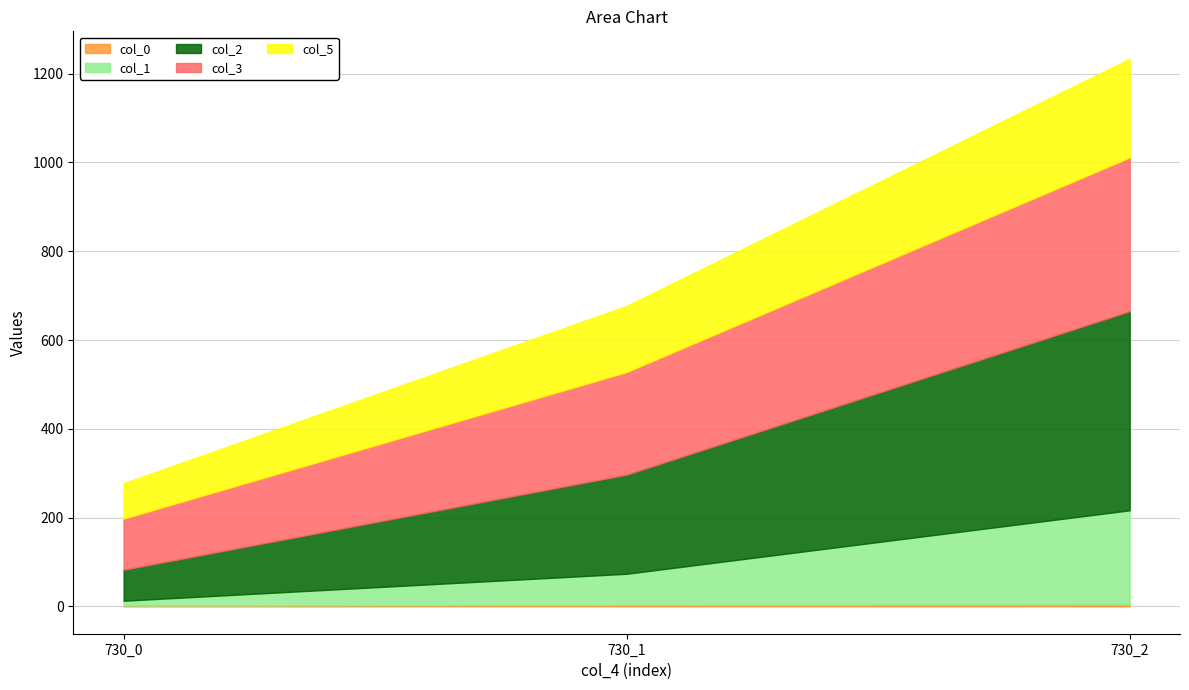

What is the smallest value displayed?

1.8